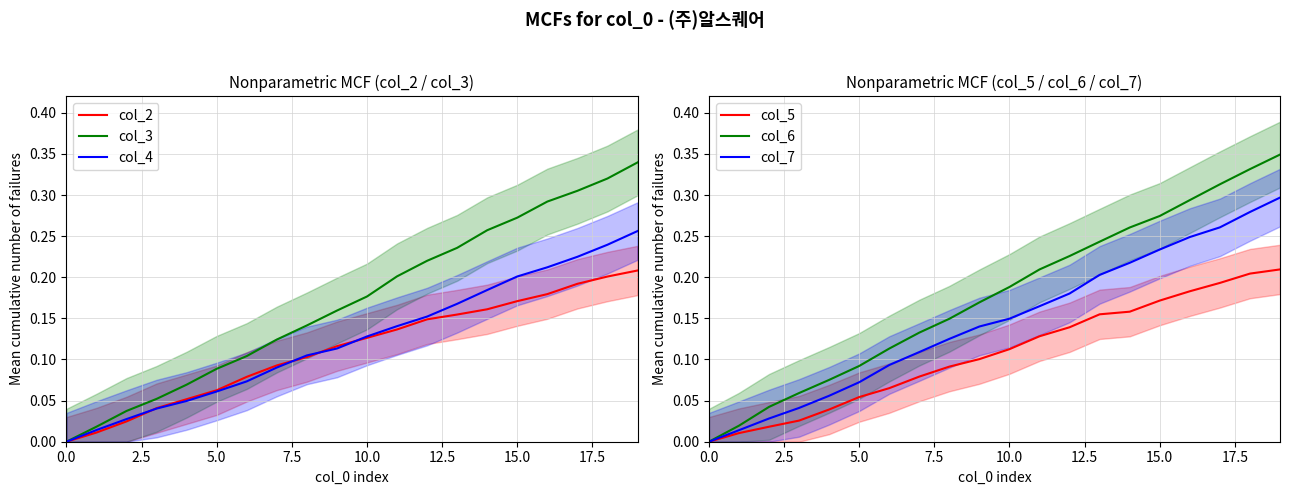

Reading right to left, transcribe all the data shown in this chart.

col_2: 0.2	0.2	0.2	0.2	0.2	0.2	0.2	0.1	0.1	0.1	0.1	0.1	0.1	0.1	0.1	0.1	0.0	0.0	0.0	0.0
col_3: 0.3	0.3	0.3	0.3	0.3	0.3	0.2	0.2	0.2	0.2	0.2	0.1	0.1	0.1	0.1	0.1	0.1	0.0	0.0	0.0
col_4: 0.3	0.2	0.2	0.2	0.2	0.2	0.2	0.2	0.1	0.1	0.1	0.1	0.1	0.1	0.1	0.0	0.0	0.0	0.0	0.0
col_5: 0.2	0.2	0.2	0.2	0.2	0.2	0.2	0.1	0.1	0.1	0.1	0.1	0.1	0.1	0.1	0.0	0.0	0.0	0.0	0.0
col_6: 0.3	0.3	0.3	0.3	0.3	0.3	0.2	0.2	0.2	0.2	0.2	0.1	0.1	0.1	0.1	0.1	0.1	0.0	0.0	0.0
col_7: 0.3	0.3	0.3	0.2	0.2	0.2	0.2	0.2	0.2	0.1	0.1	0.1	0.1	0.1	0.1	0.1	0.0	0.0	0.0	0.0